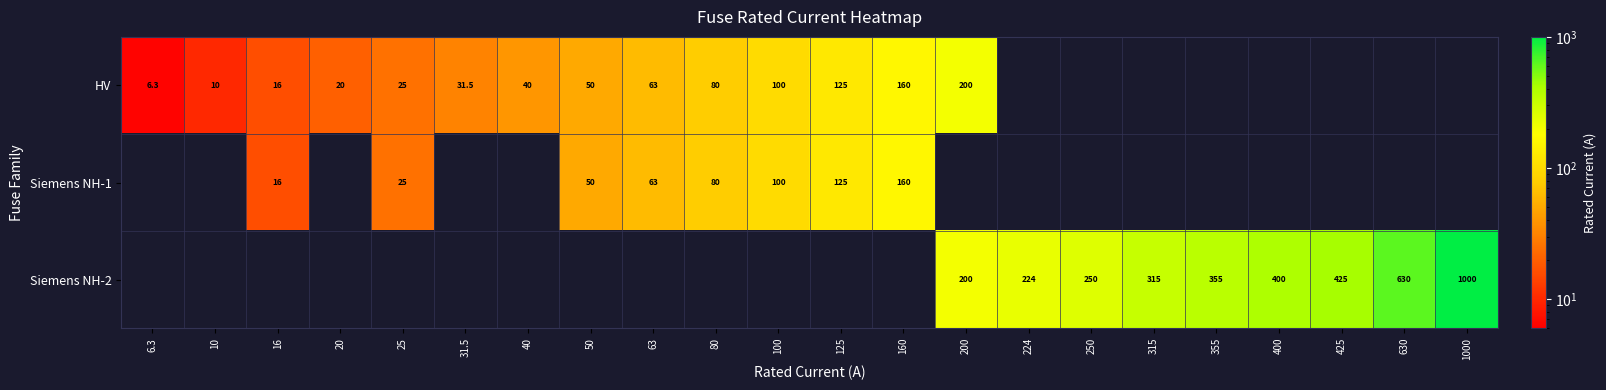

The Siemens NH-2 series shows 69.7 at 315. True or false?

False